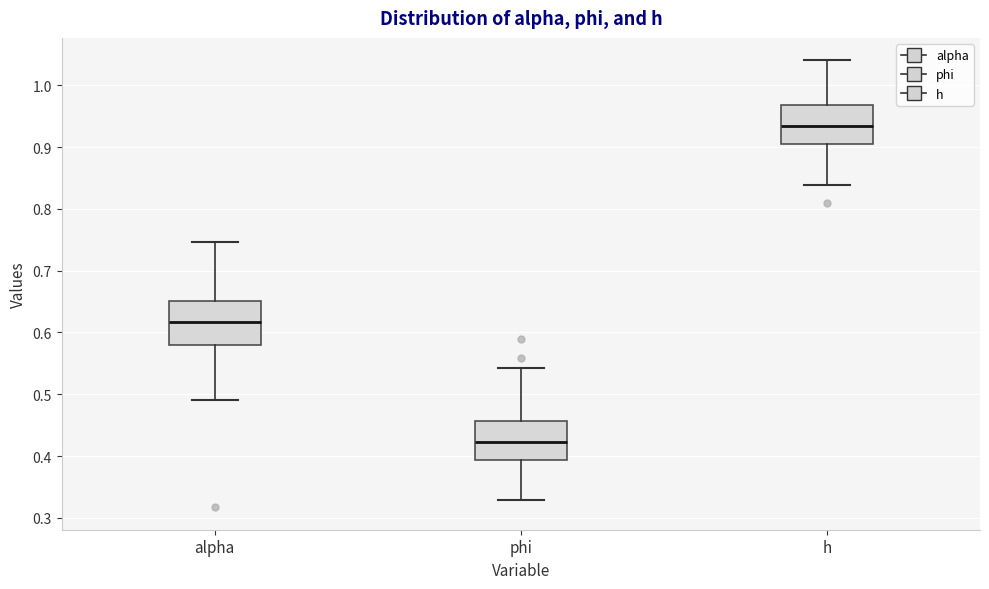

Reading left to right, transcribe this box plot: for each box, give where its median line is, the range the box spans, and where its two whiskers end, as read against the y-axis. The values are not printed on the chart, so give them approximately, as read against the axis.

alpha: median 0.62, box 0.58 to 0.65, whiskers 0.49 to 0.75
phi: median 0.42, box 0.39 to 0.46, whiskers 0.33 to 0.54
h: median 0.93, box 0.90 to 0.97, whiskers 0.84 to 1.04